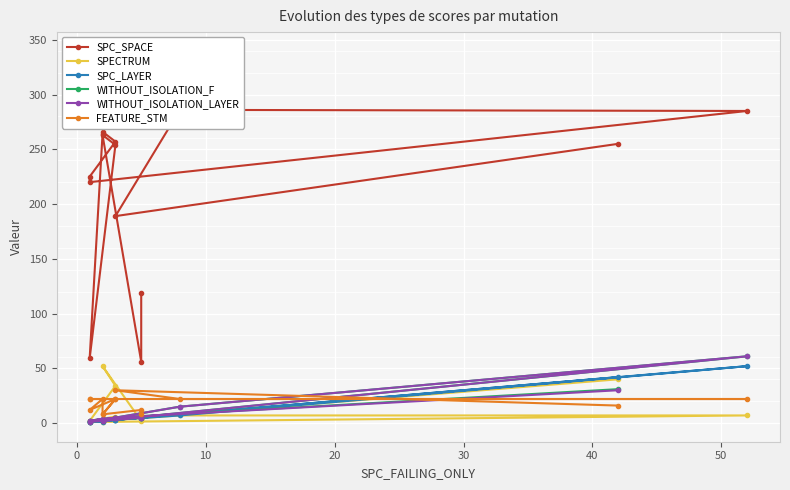

How many intersections are there between SPECTRUM and FEATURE_STM?

3